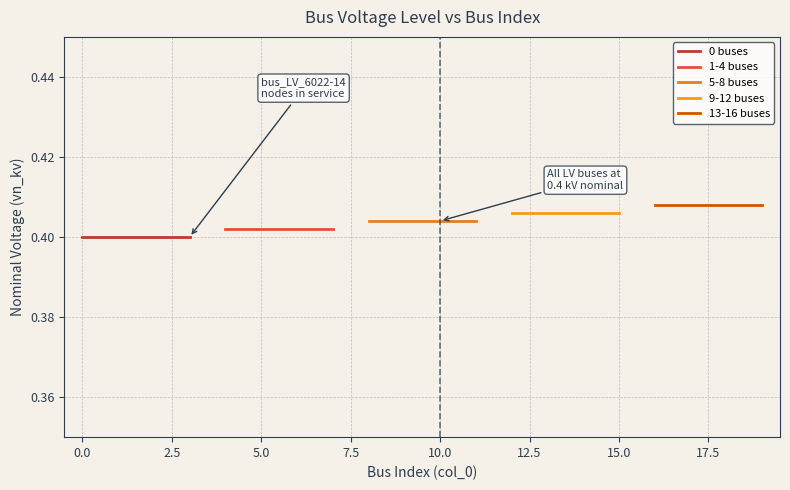

List the series in order of their overall mean, lowest first.

0 buses, 1-4 buses, 5-8 buses, 9-12 buses, 13-16 buses